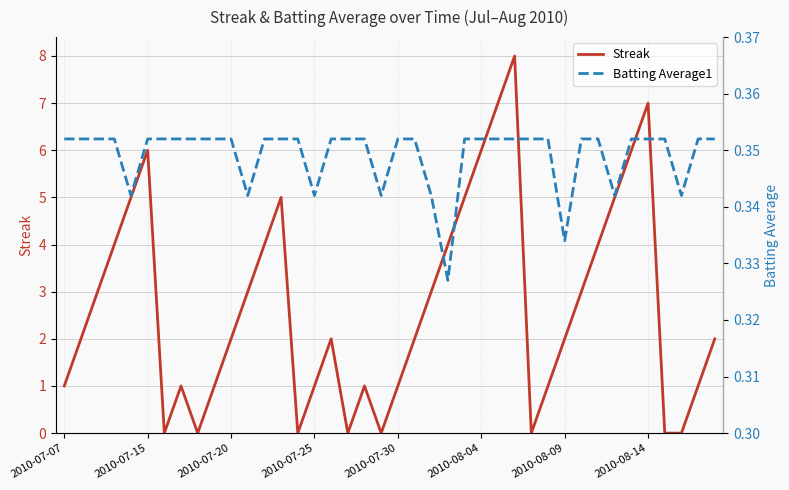

Is this an area chart (filled region under the line)?

No